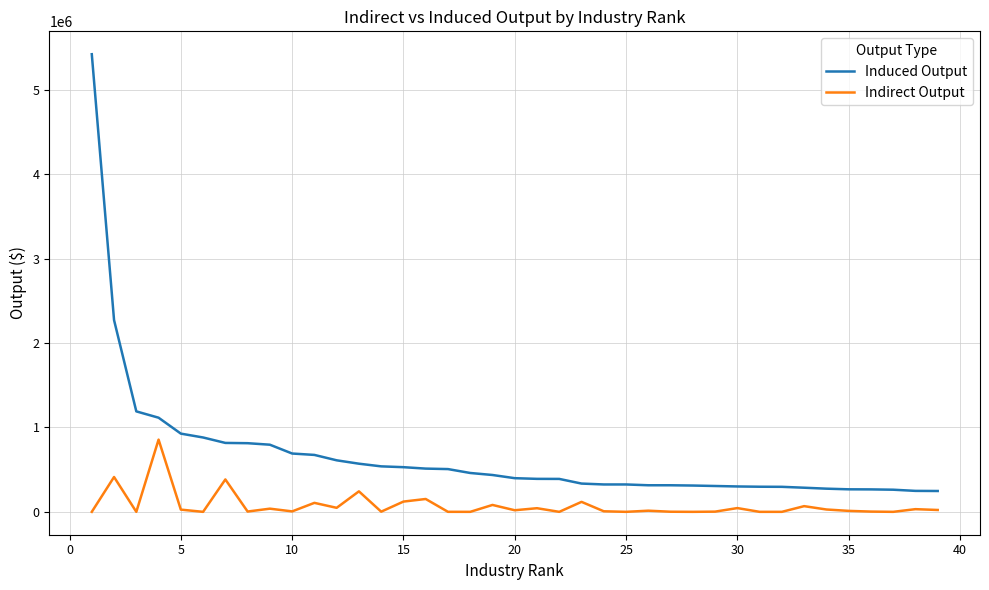

What is the average value of the Induced Output series?

664438.5